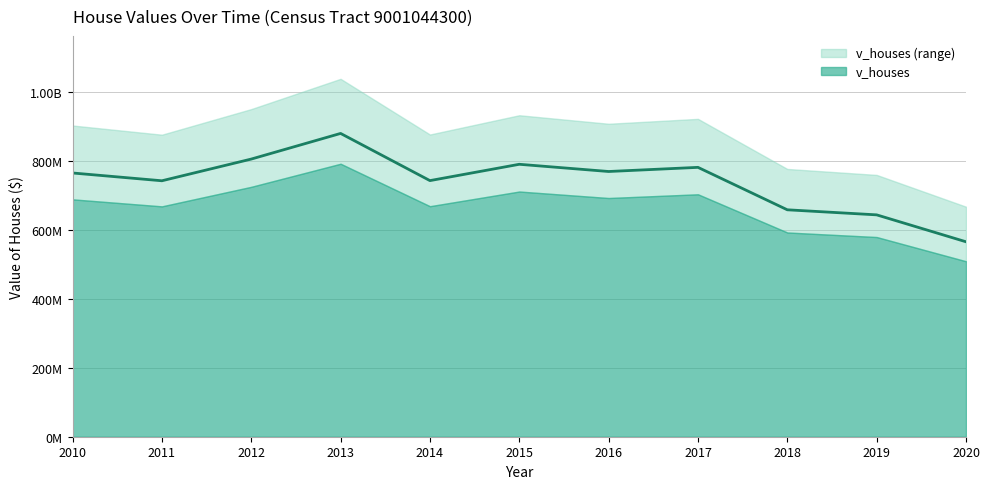

Read the value at 2016, to the nearest 10.

769171500